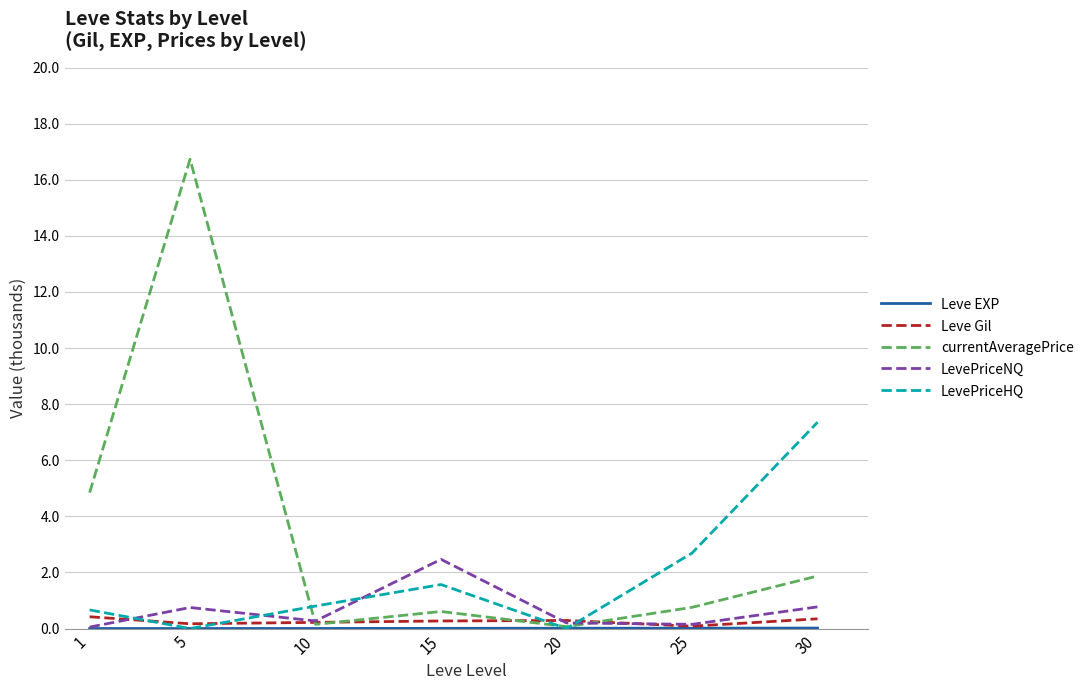

At how many categories does at least one series exceed 3?

3